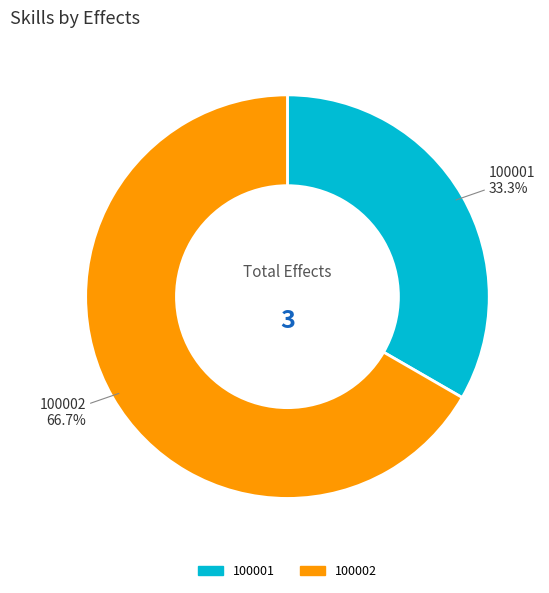

To the nearest percent, what is the difference between the 100002 and 100001 slice percentages?

33%